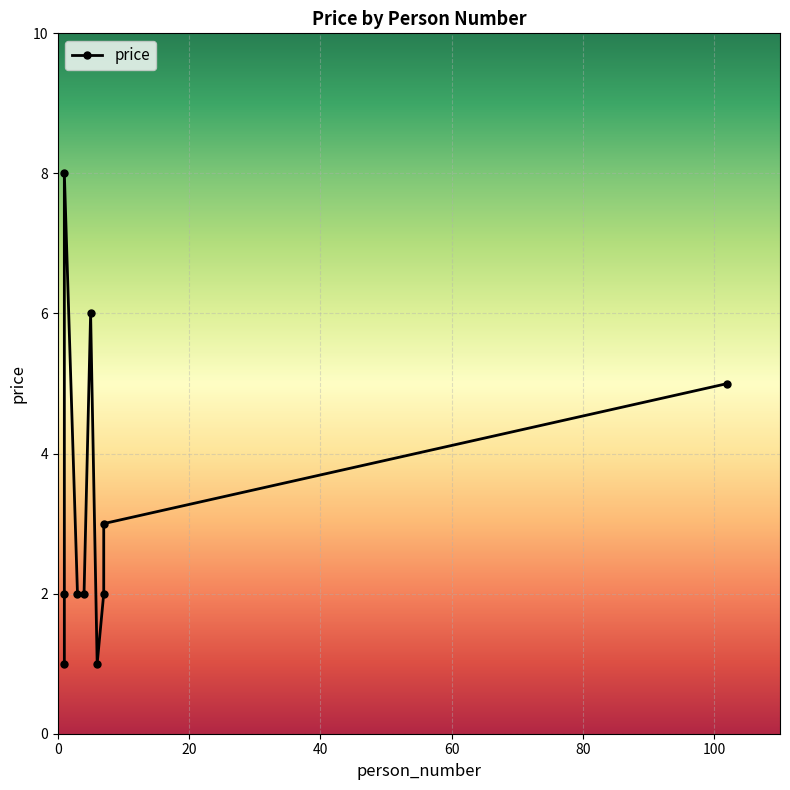

How many distinct data groups are displayed?

1